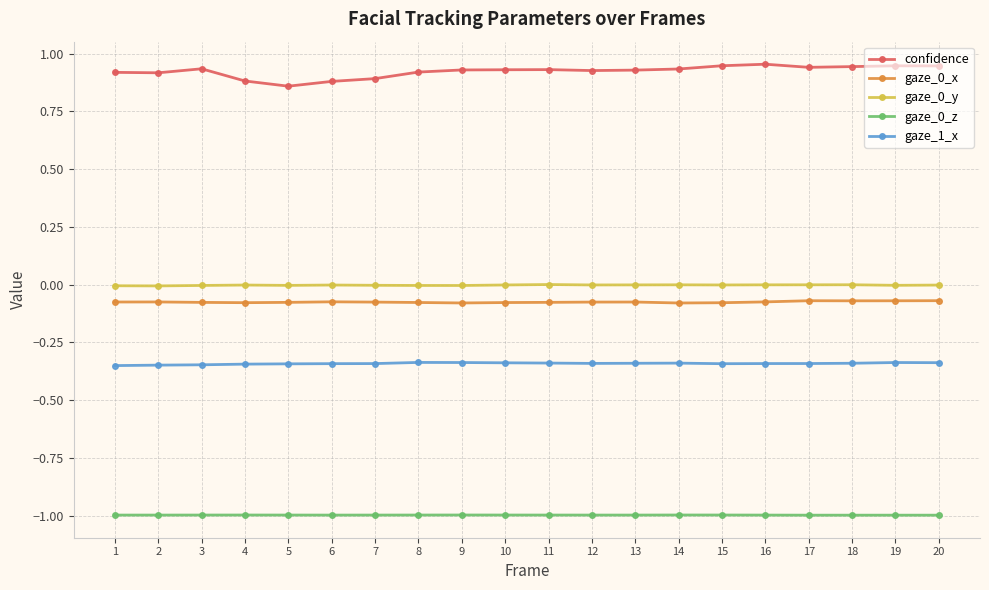

What is the minimum value for gaze_0_z?

-1.0